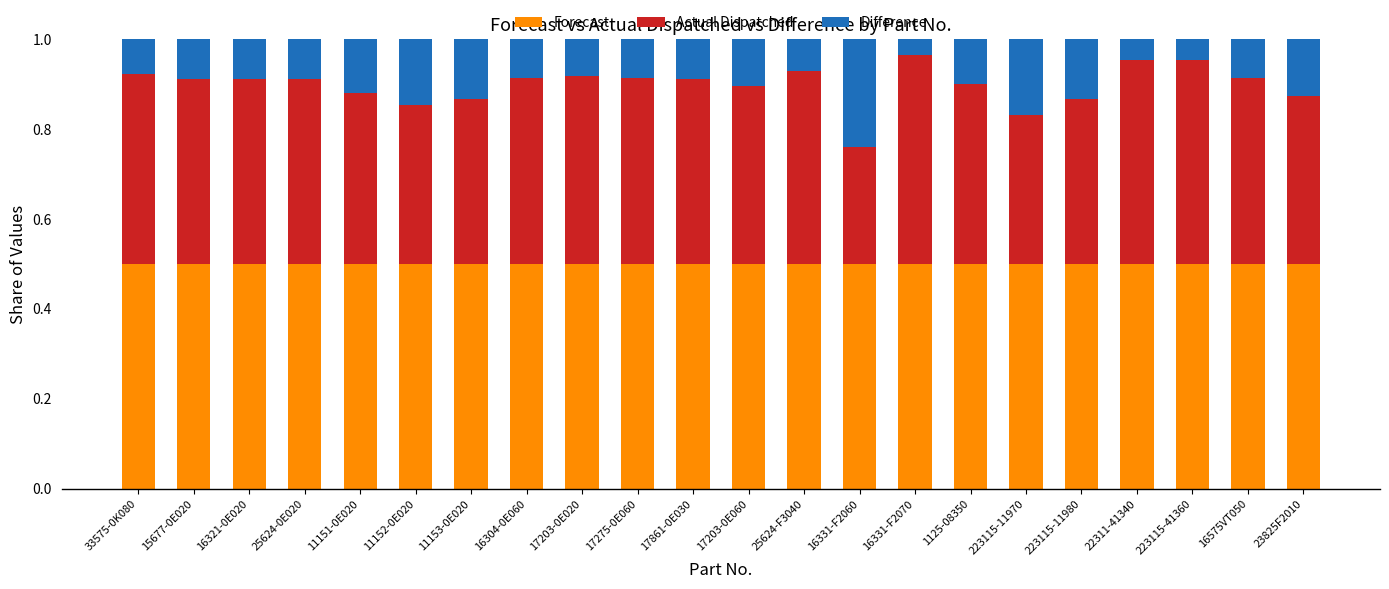

The Forecast series shows 0.2 at 17203-0E060. True or false?

False